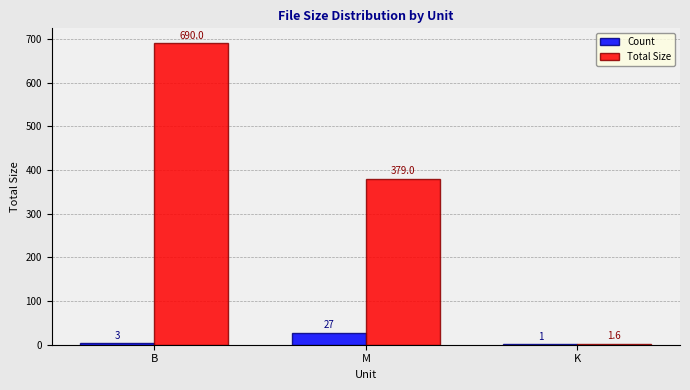

How many groups of bars are there?

3